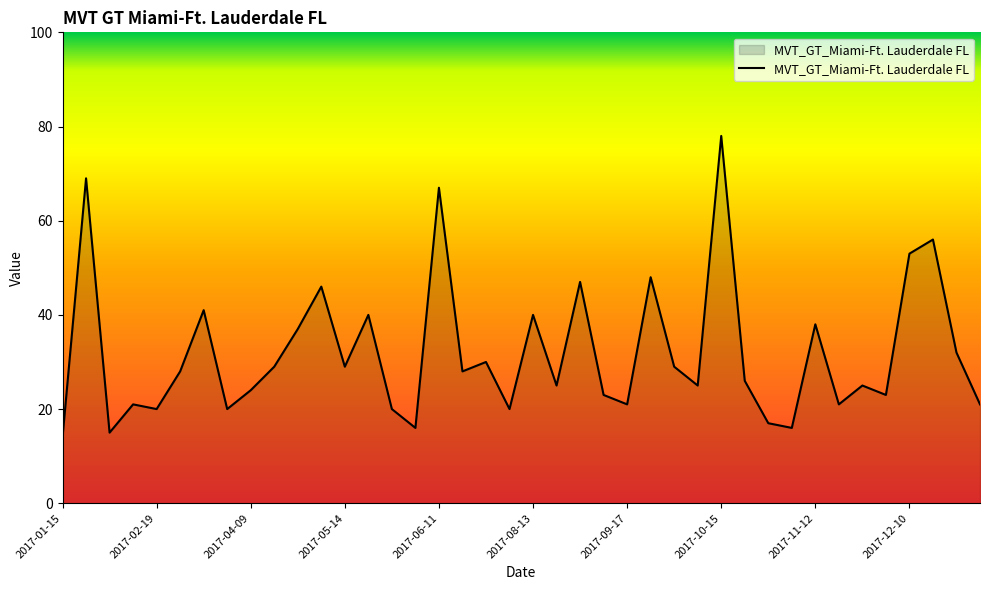

What is the difference between the maximum and minimum values?

64